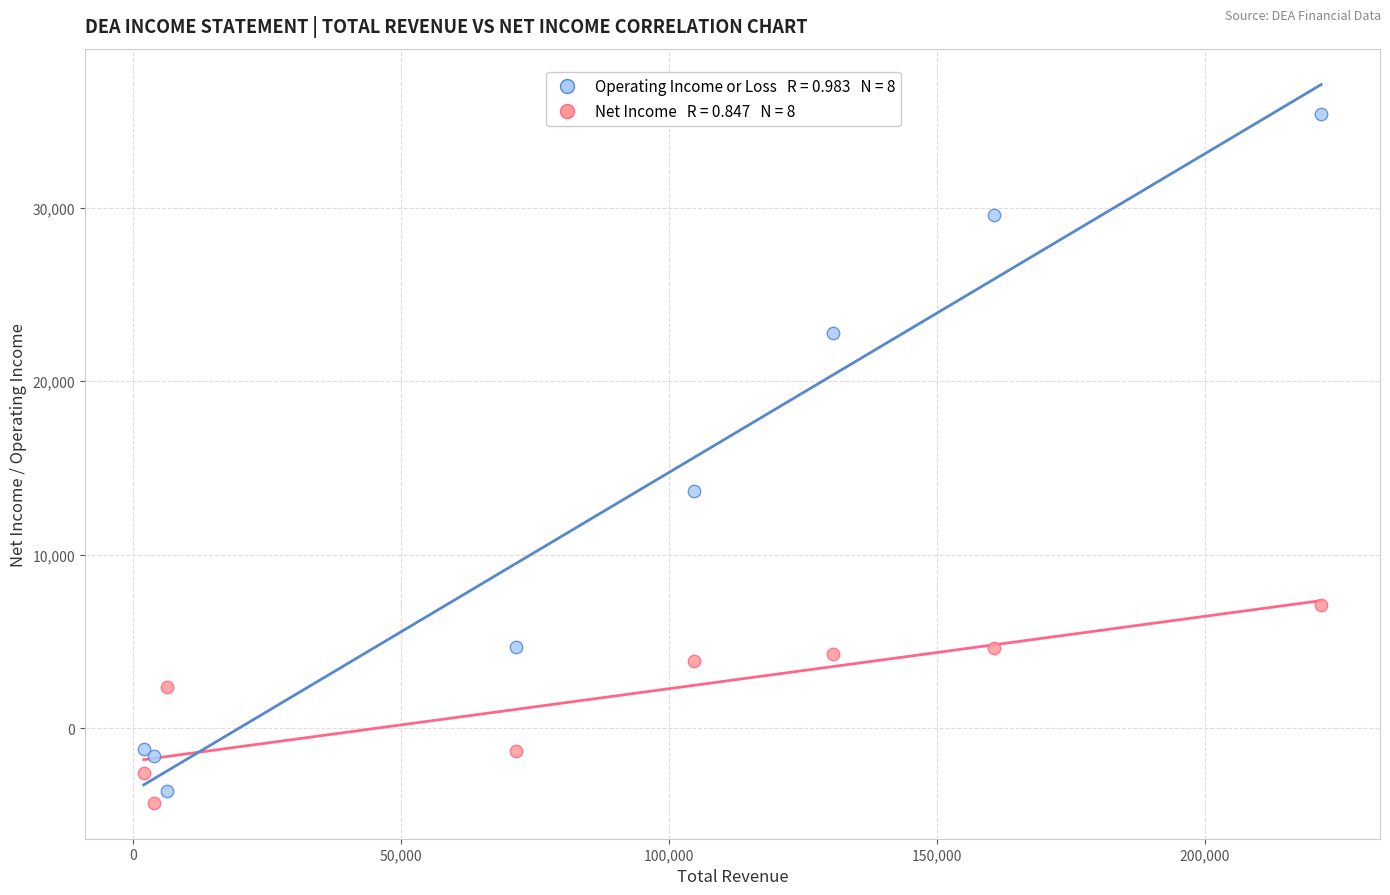

Across all series, what Y value is closest to 15550?

13700